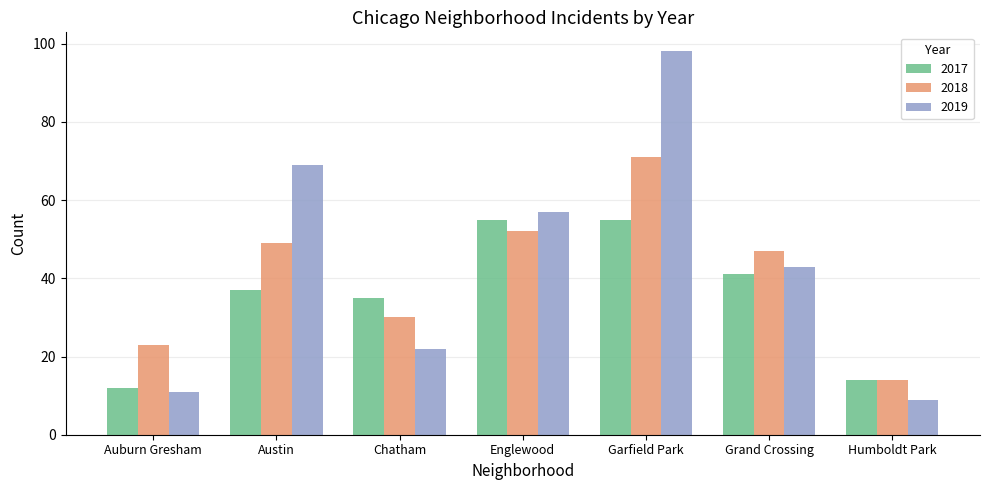

What is the difference between the 2017 values at Grand Crossing and Humboldt Park?

27